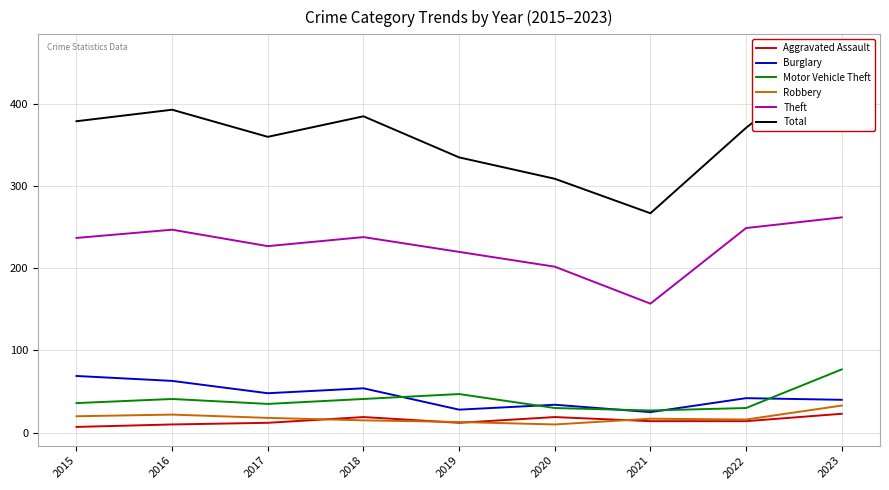

True or false: Burglary and Aggravated Assault cross at least once.

False